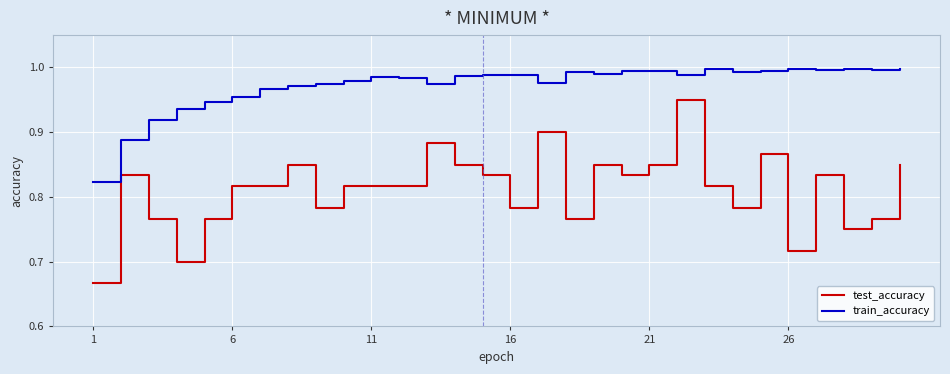

At how many categories does at least one series exceed 0?

30